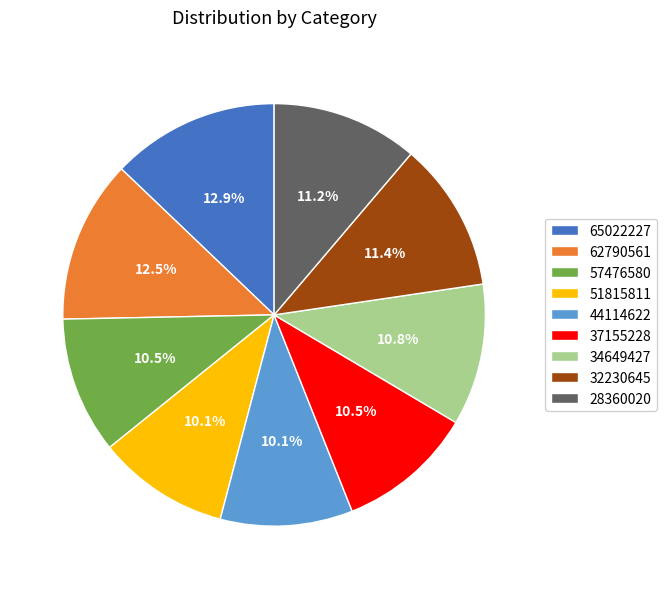

Does 37155228 account for over 50% of the chart?

No